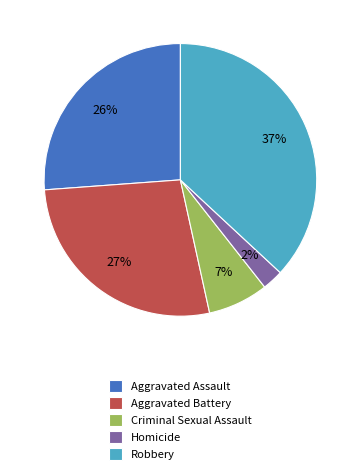

True or false: Criminal Sexual Assault accounts for 1% of the total.

False